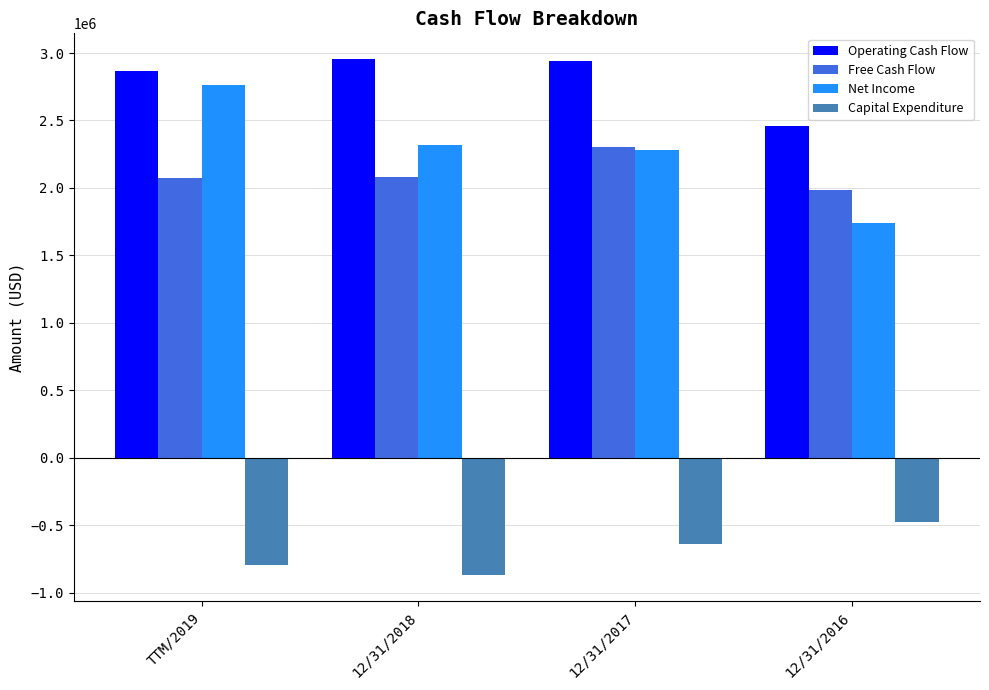

Rank the series by their maximum value, from lowest to highest.

Capital Expenditure, Free Cash Flow, Net Income, Operating Cash Flow